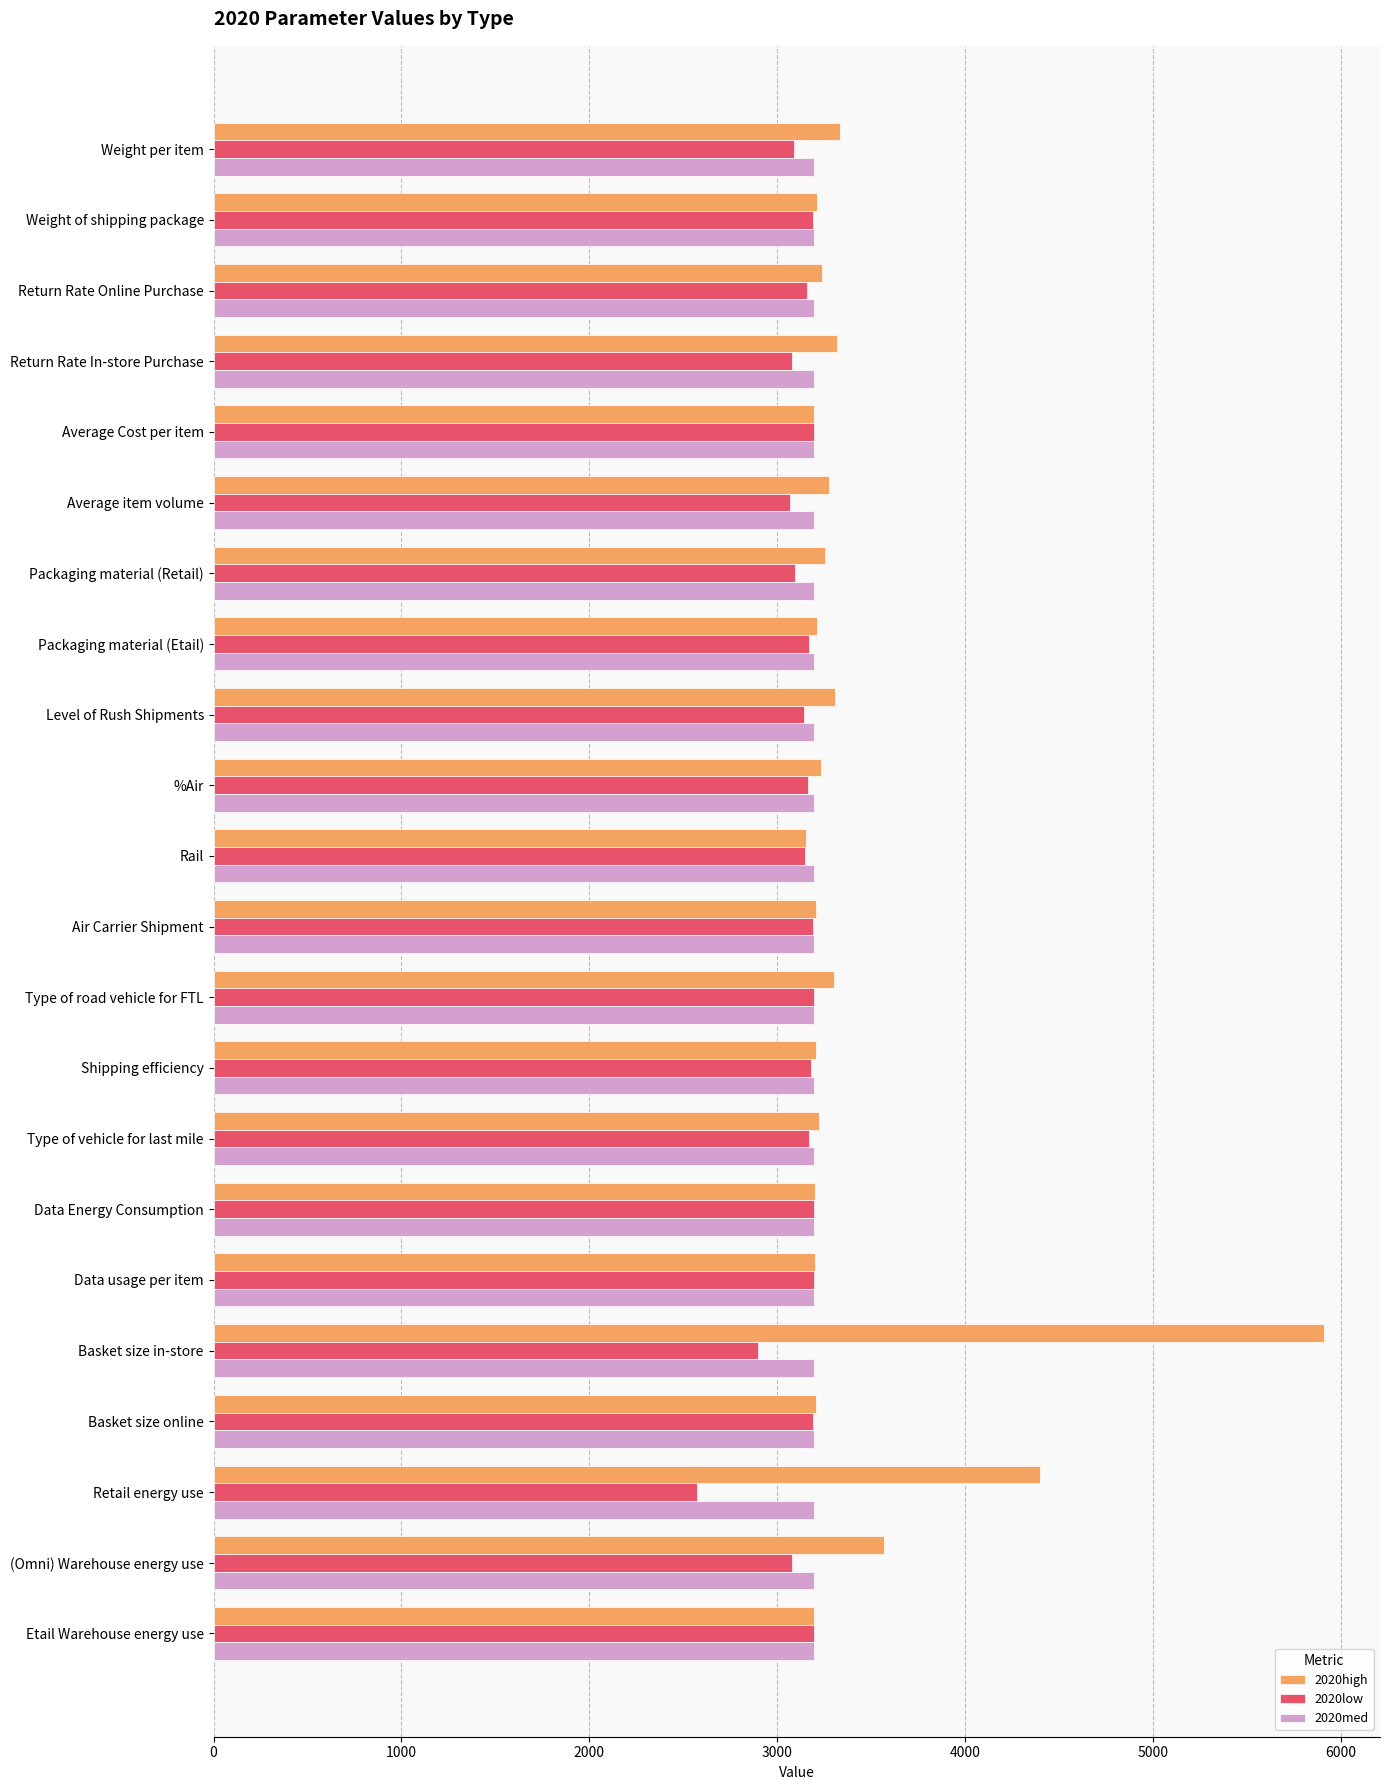

True or false: 2020low has a value of 3181.4 at Shipping efficiency.

True